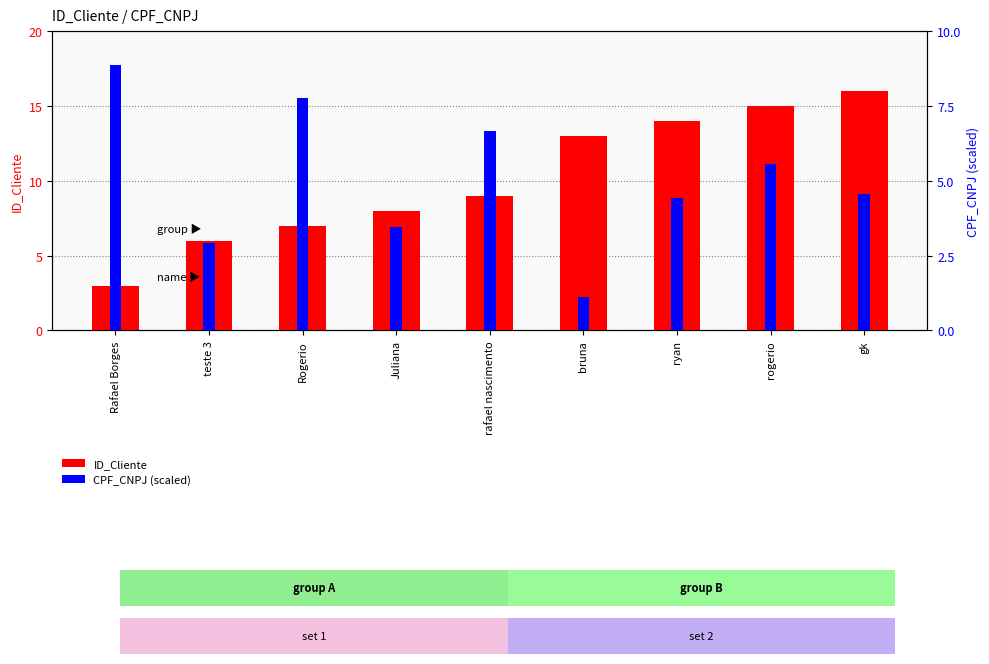

What is the sum of all ID_Cliente values?

91.0